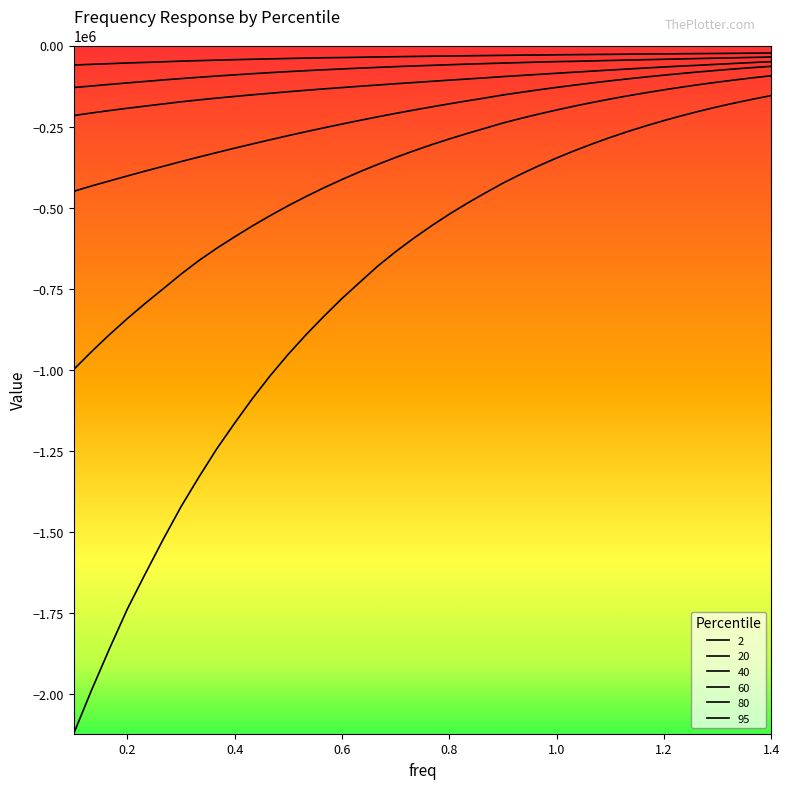

Does the chart display data point markers on the line(s)?

No